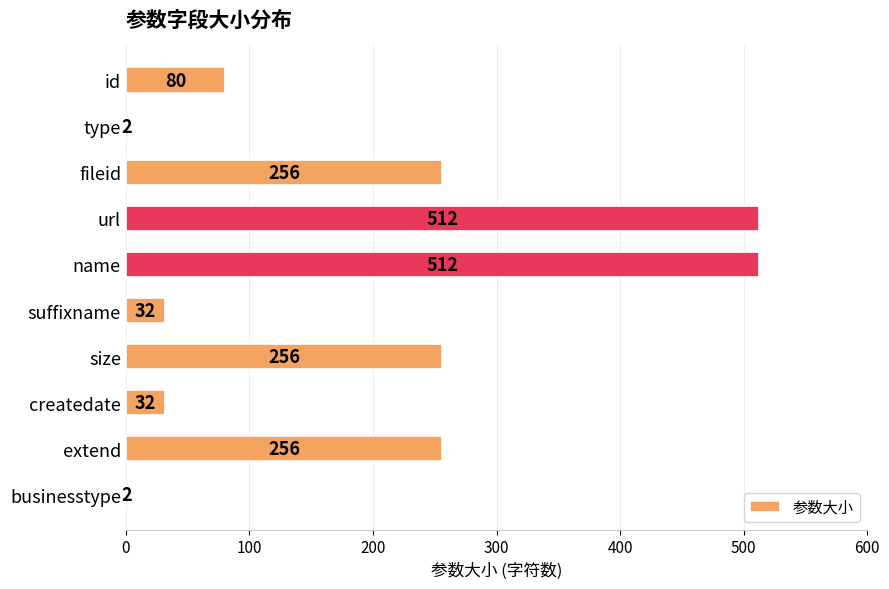

What is the difference between the maximum and second lowest values?

510